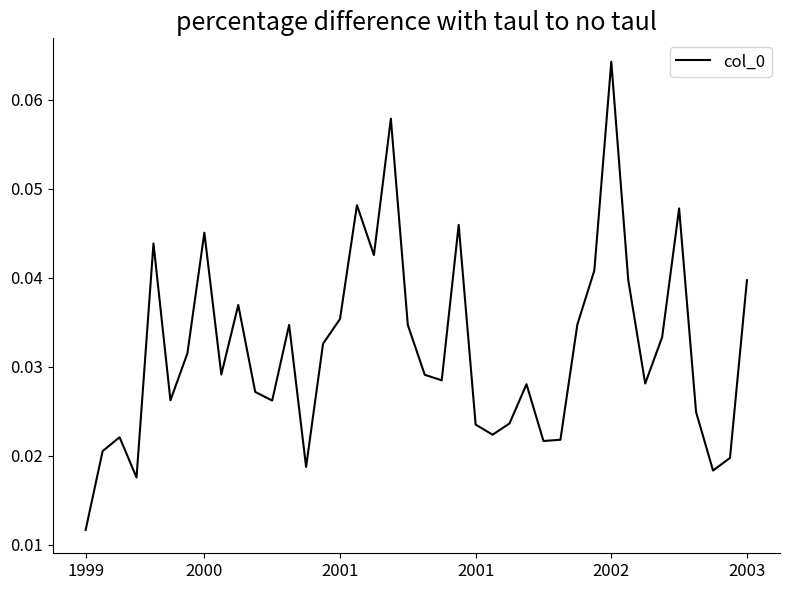

How many lines are shown in the chart?

1